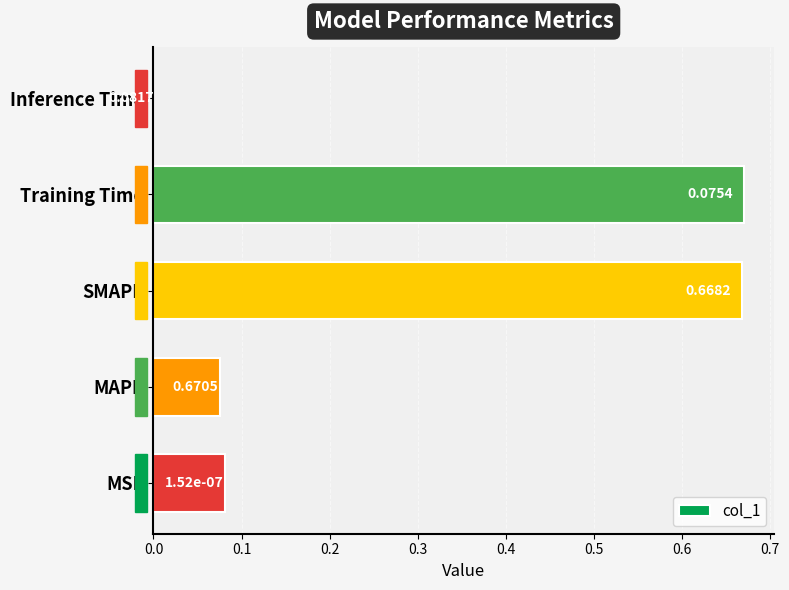

What is the change in value from Training Time to Inference Time?

-0.7